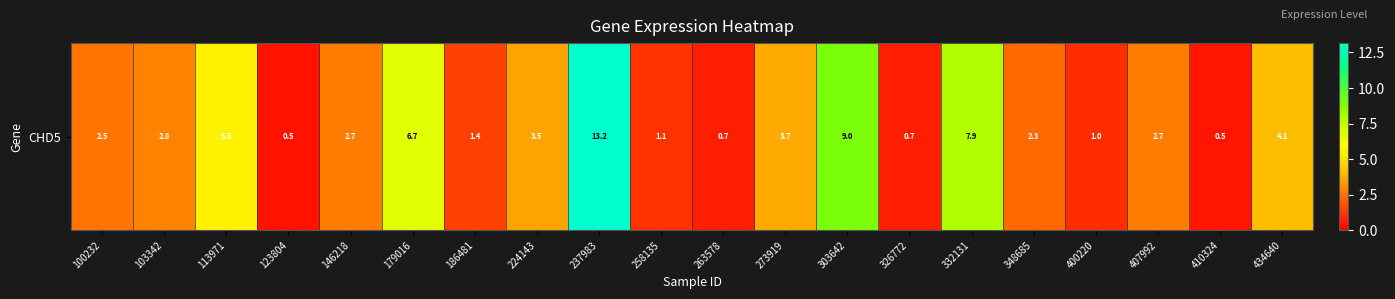

Reading left to right, transcribe all the data shown in this chart.

100232=2.5	103342=2.8	113971=5.5	123804=0.5	146218=2.7	179016=6.7	186481=1.4	224143=3.5	237983=13.2	258135=1.1	263578=0.7	273919=3.7	303642=9.0	326772=0.7	332131=7.9	348685=2.3	400220=1.0	407992=2.7	410324=0.5	434640=4.1